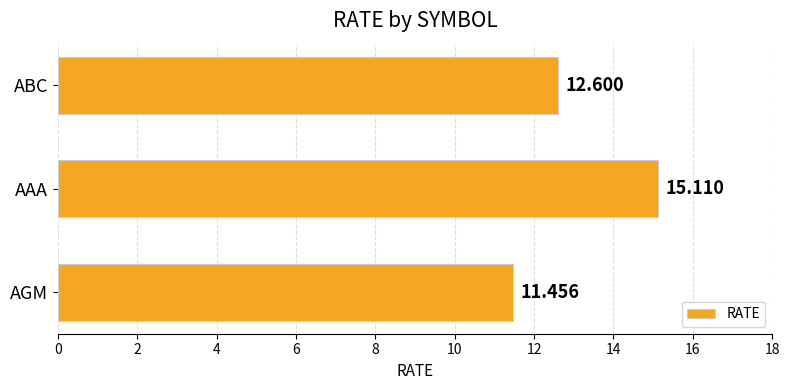

Where is the data nearest to the value 13?

ABC